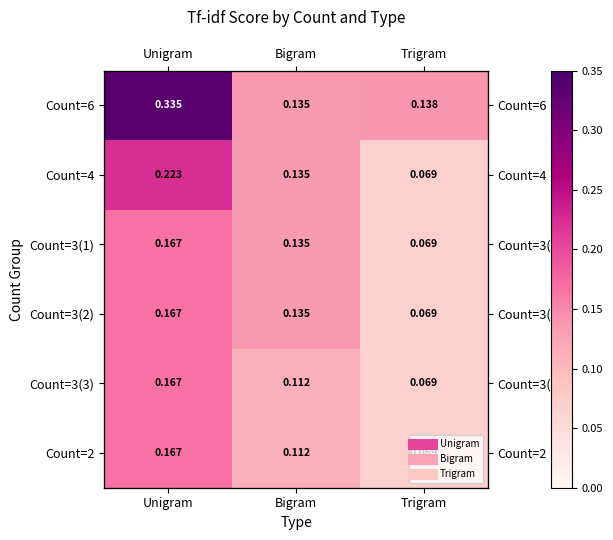

At which label does Count=3(3) reach its minimum?

Trigram